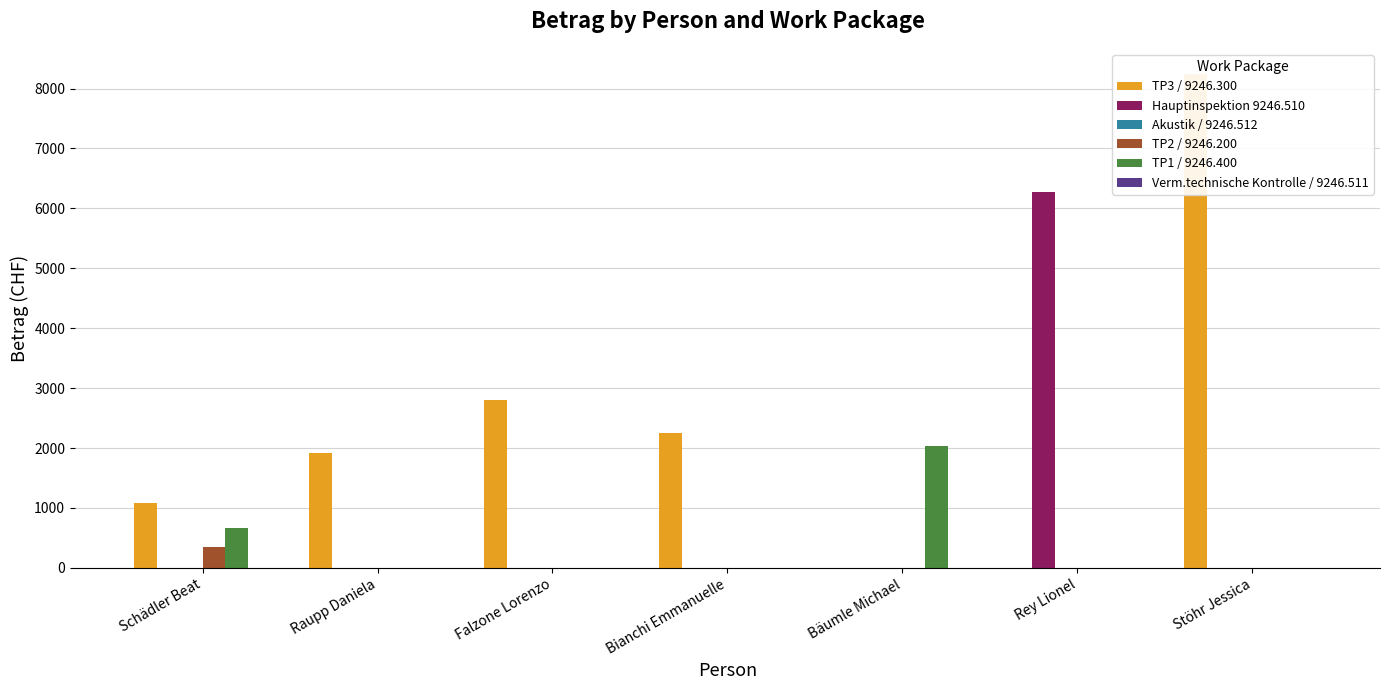

What are all the series names shown in the legend?

TP3 / 9246.300, Hauptinspektion 9246.510, Akustik / 9246.512, TP2 / 9246.200, TP1 / 9246.400, Verm.technische Kontrolle / 9246.511